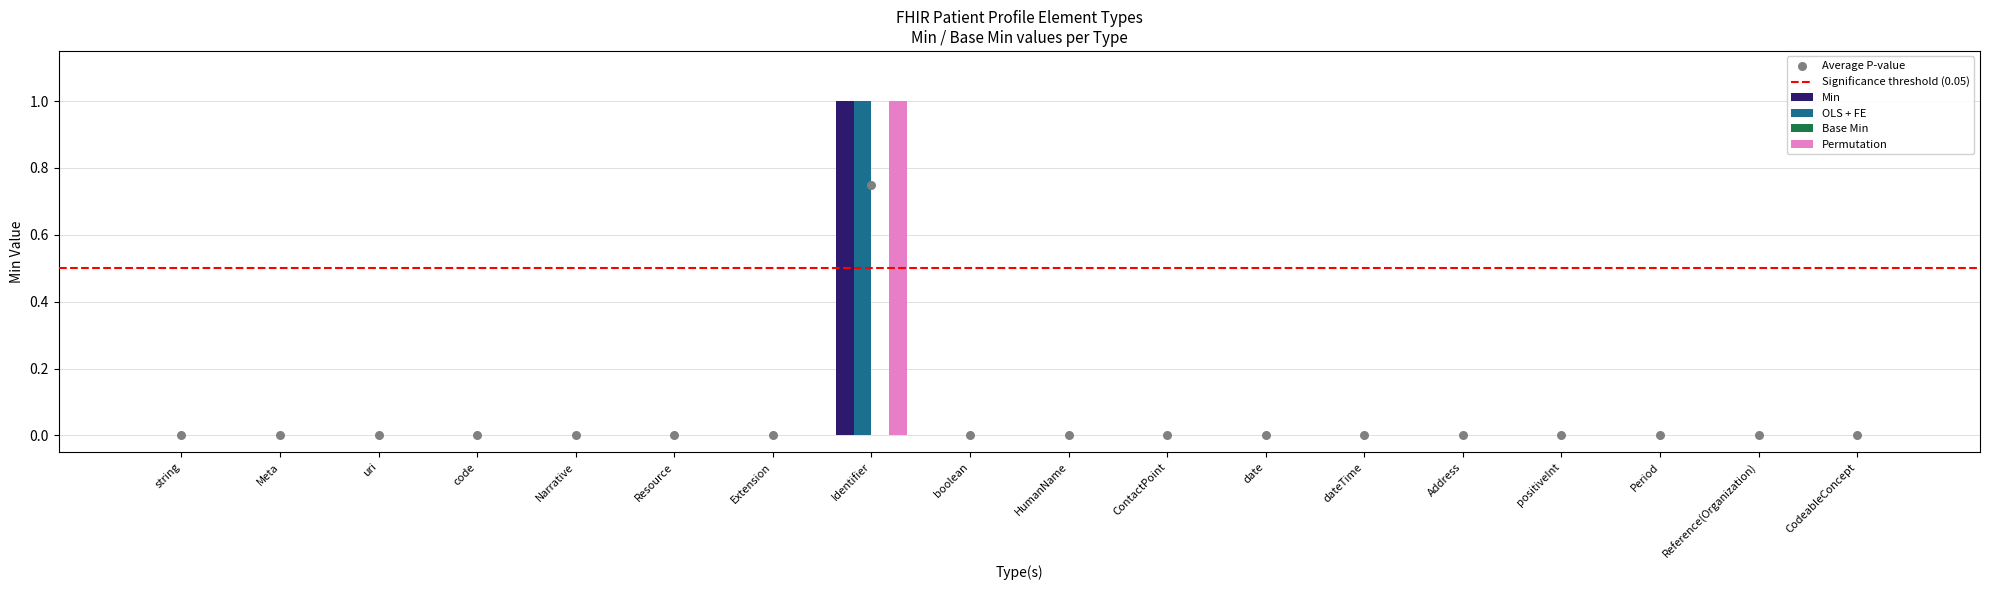

Which series reaches the maximum Y coordinate?

OLS + FE